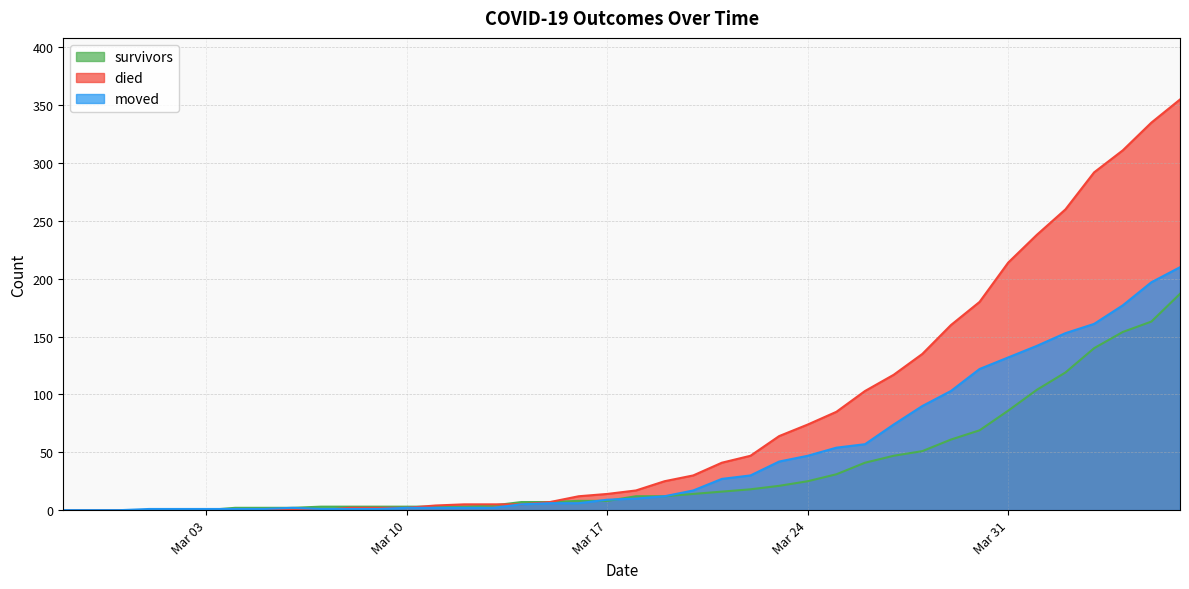

Count the number of data series in this chart.

3